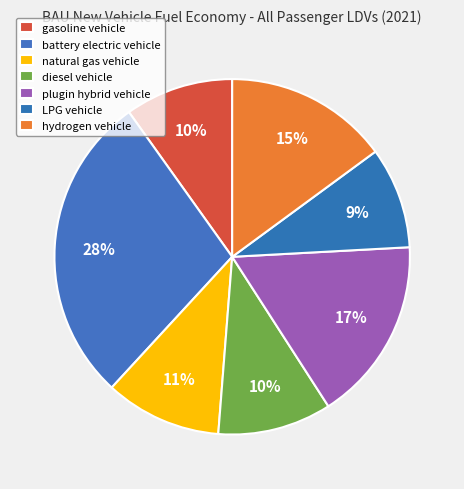

Which category has the smallest portion of the pie?

LPG vehicle